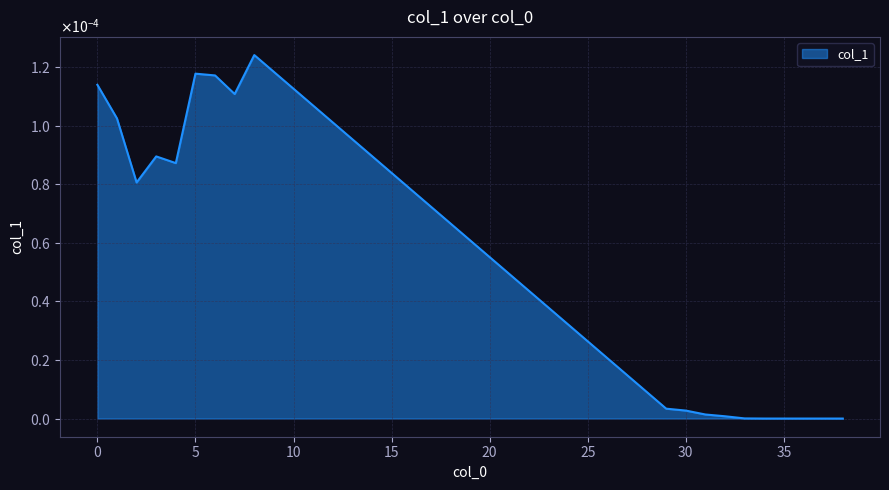

At which label is the value closest to 0?

34